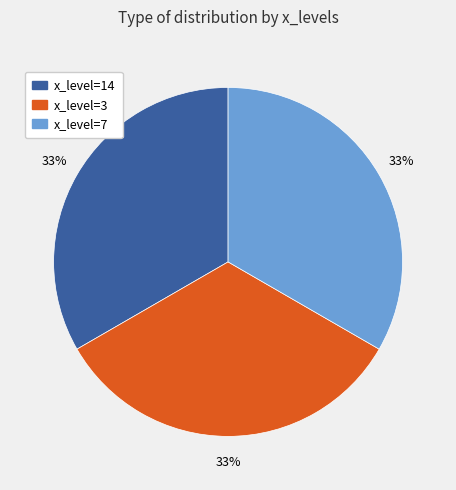

To the nearest percent, what is the average slice percentage?

33%